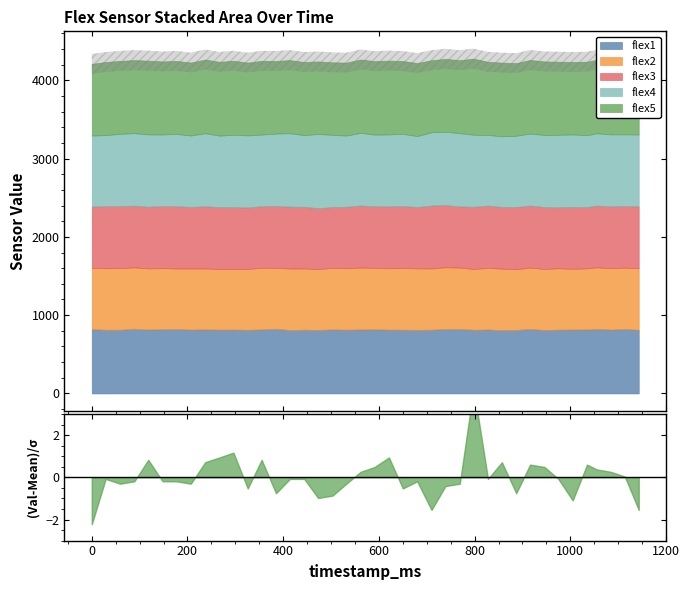

Does the chart display data point markers on the line(s)?

No